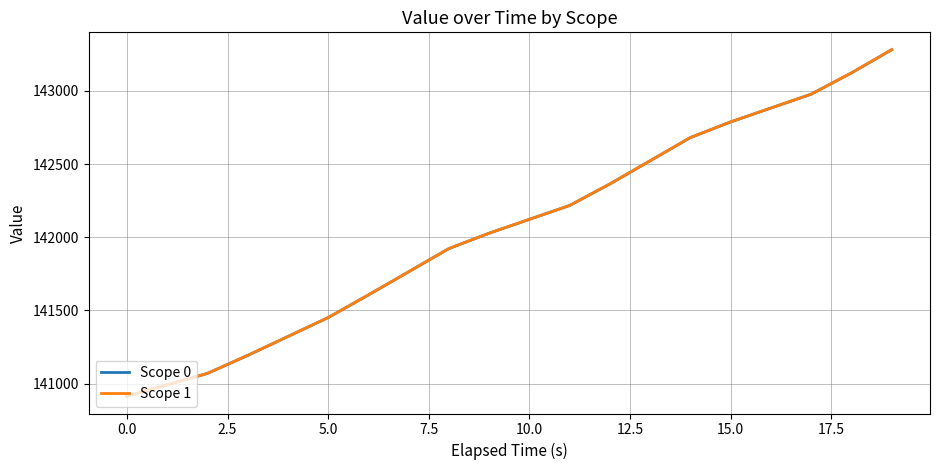

What is the greatest value displayed?

143281.5